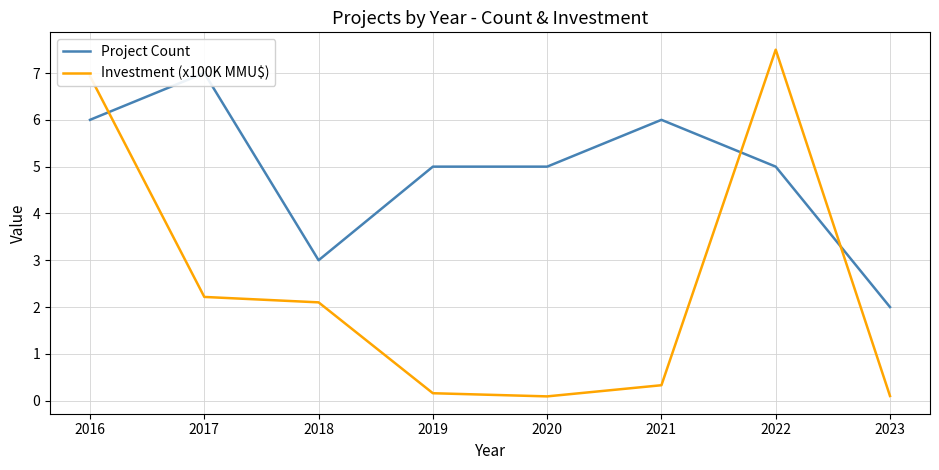

Reading left to right, what are all the values shown in this chart?

Project Count: 2016=6.0	2017=7.0	2018=3.0	2019=5.0	2020=5.0	2021=6.0	2022=5.0	2023=2.0
Investment (x100K MMU$): 2016=6.9	2017=2.2	2018=2.1	2019=0.2	2020=0.1	2021=0.3	2022=7.5	2023=0.1